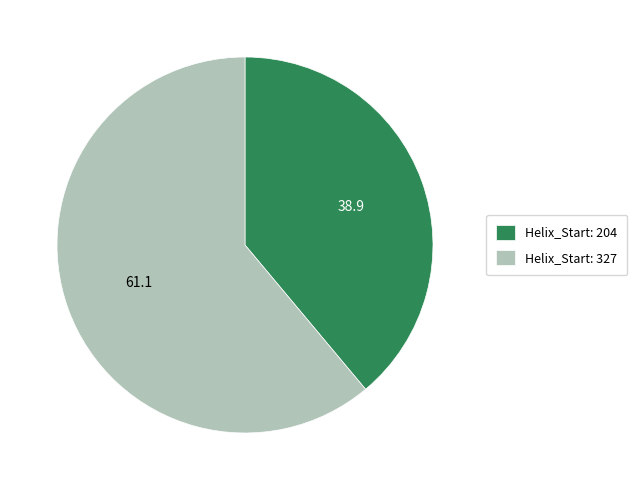

Between Helix_Start: 204 and Helix_Start: 327, which is larger?

Helix_Start: 327